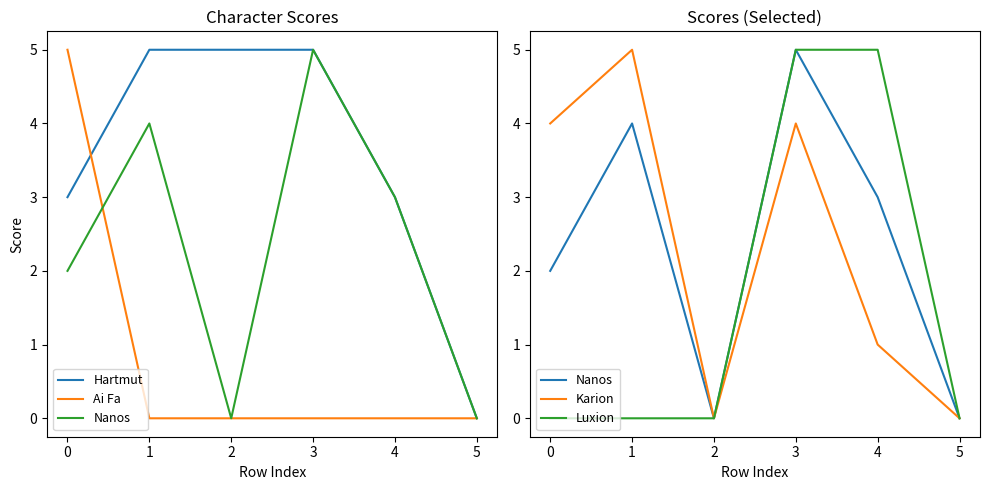

How many values in the Ai Fa series exceed 0?

1